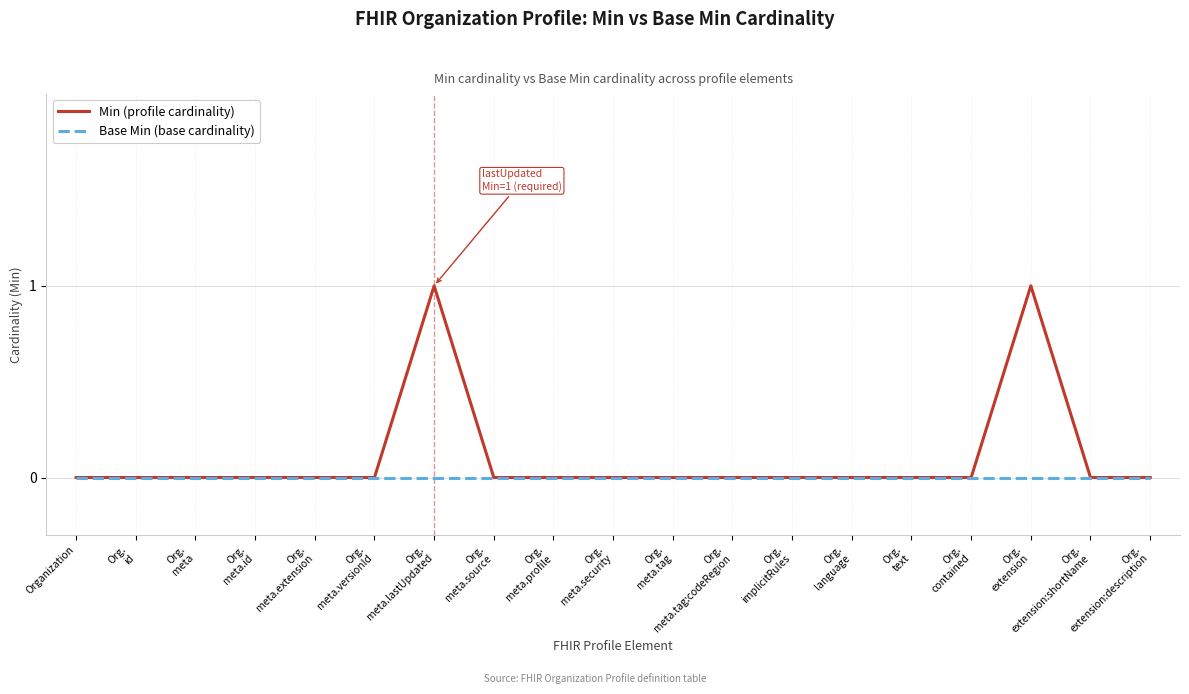

Does the chart display data point markers on the line(s)?

No